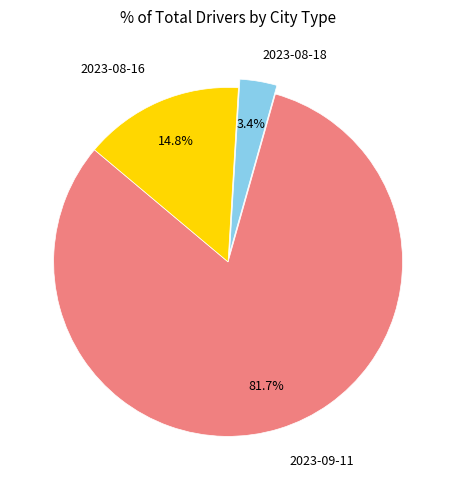

What percentage is the 2023-08-18 slice, to the nearest percent?

3%